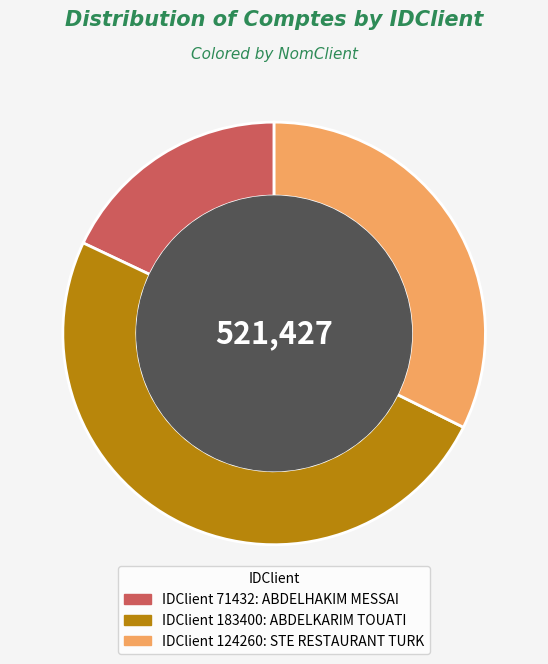

Combined, do IDClient 124260: STE RESTAURANT TURK and IDClient 183400: ABDELKARIM TOUATI account for over 50%?

Yes